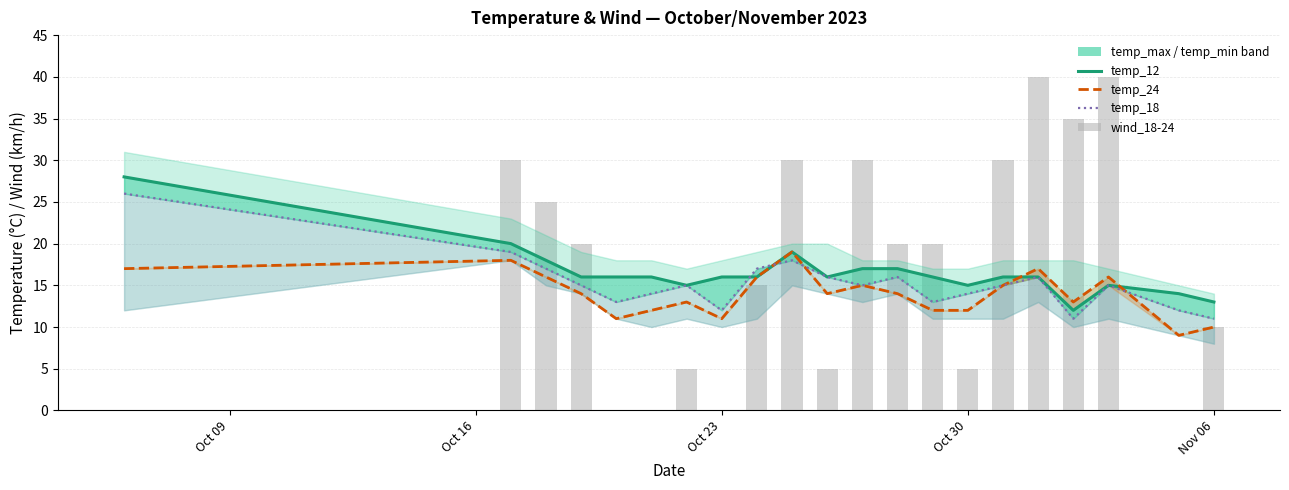

Rank the series by their average value, from lowest to highest.

temp_24, temp_18, temp_12, wind_18-24